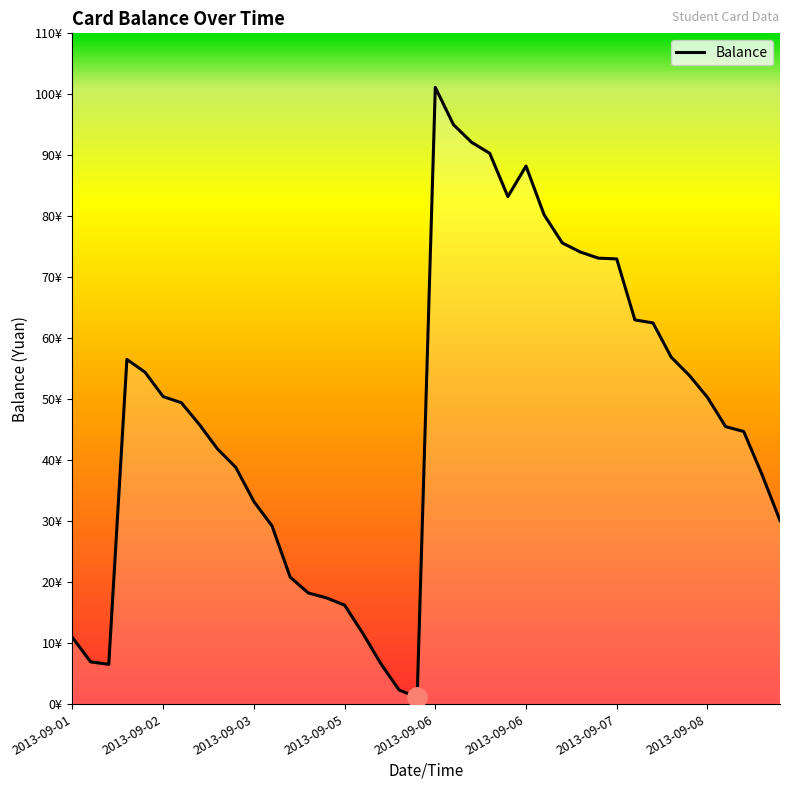

How many interior local peaks (higher than both neighbors) does the data have?

3